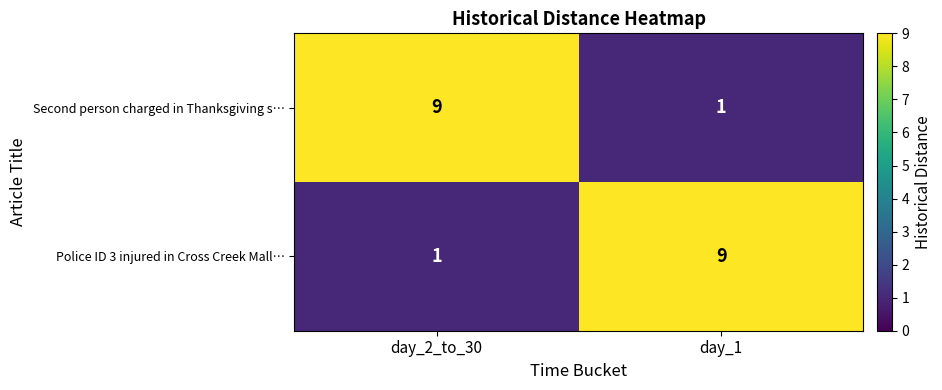

What is the difference between the highest and lowest values at day_2_to_30?

8